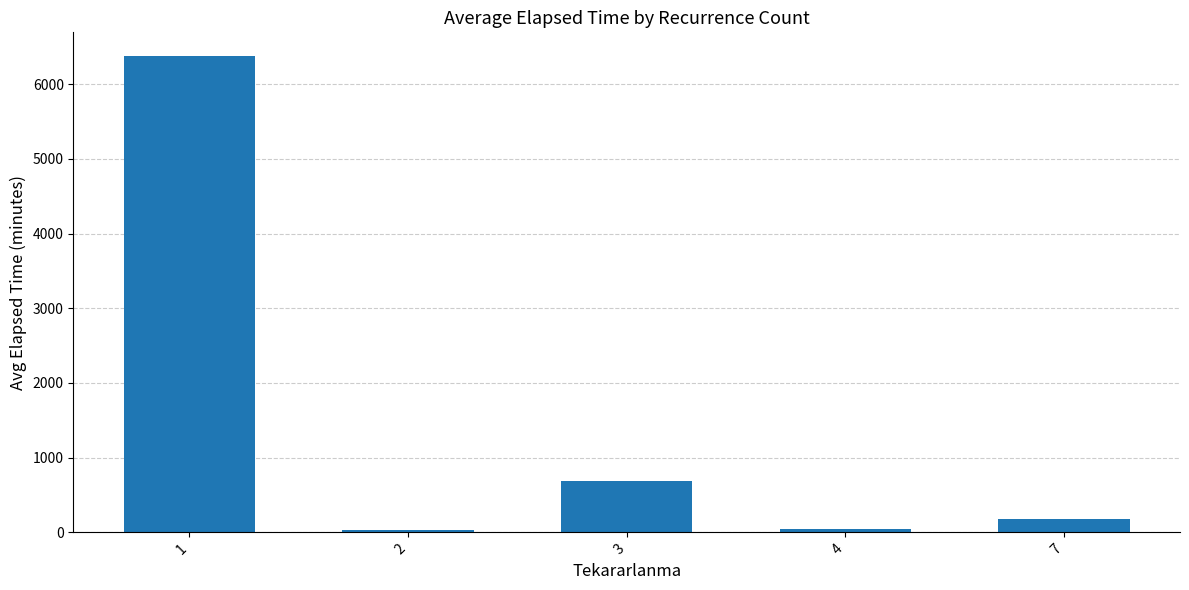

What is the greatest value displayed?

6376.5